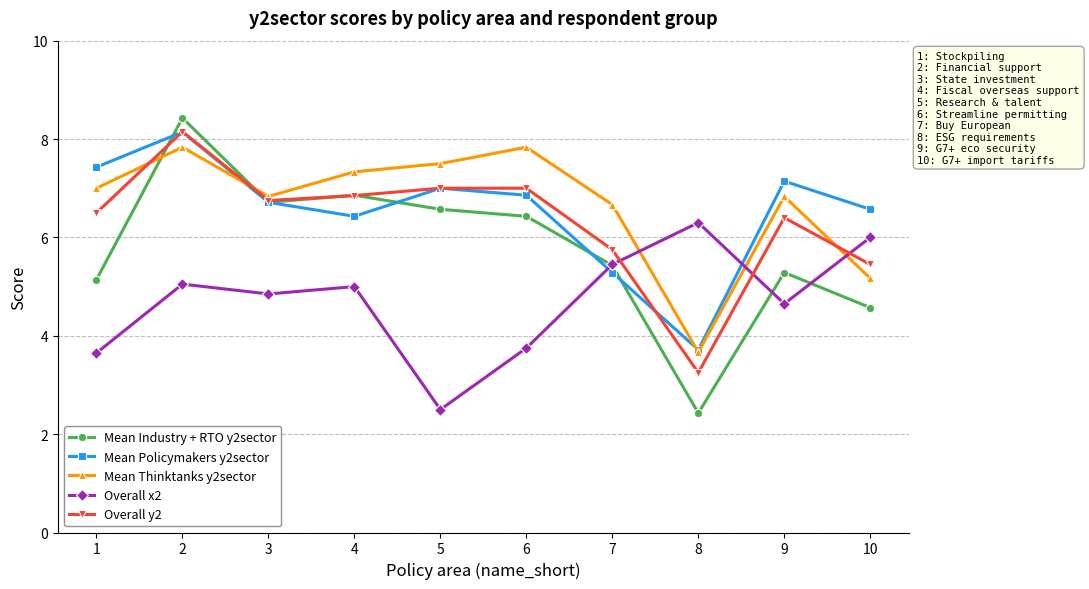

Is it true that Overall x2 equals 3.6 at 1?

True